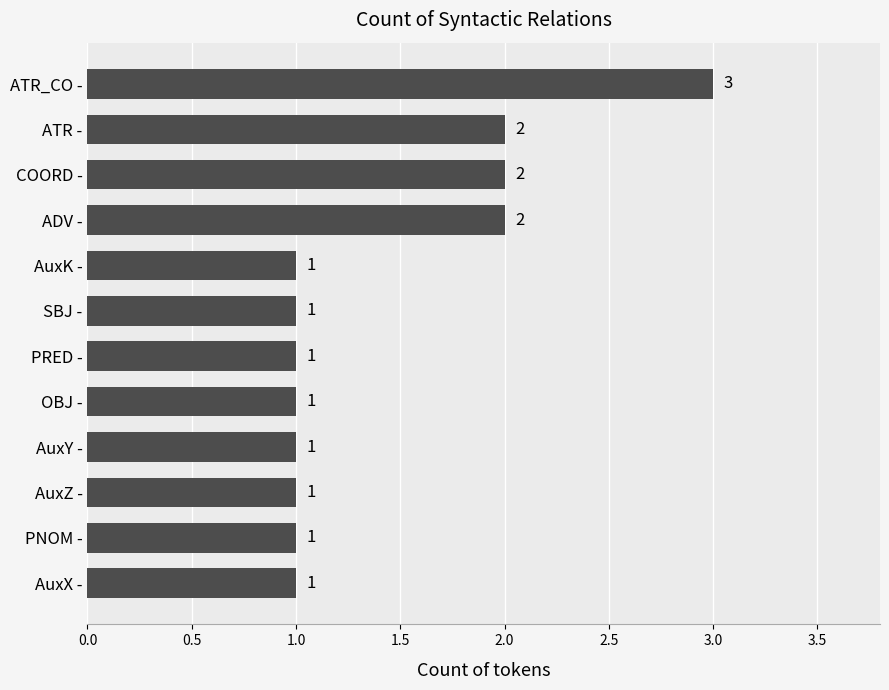

Reading bottom to top, list all the values displayed in this chart.

1	1	1	1	1	1	1	1	2	2	2	3